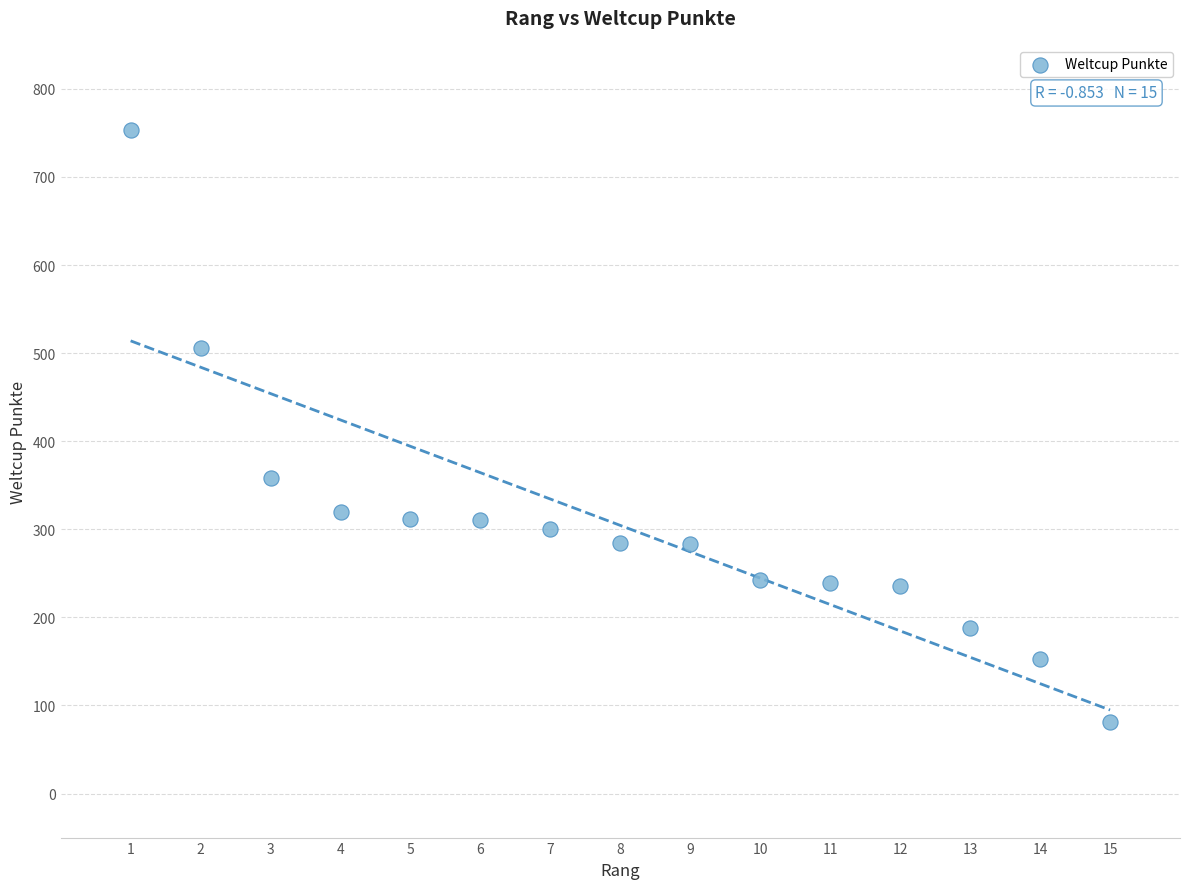

What is the range of Y values (max minus min)?

672